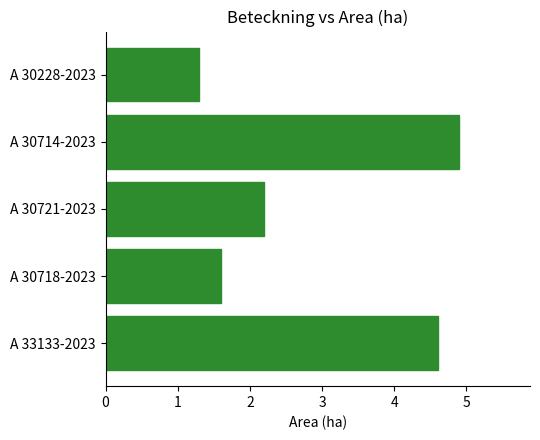

Count the number of categories in the chart.

5